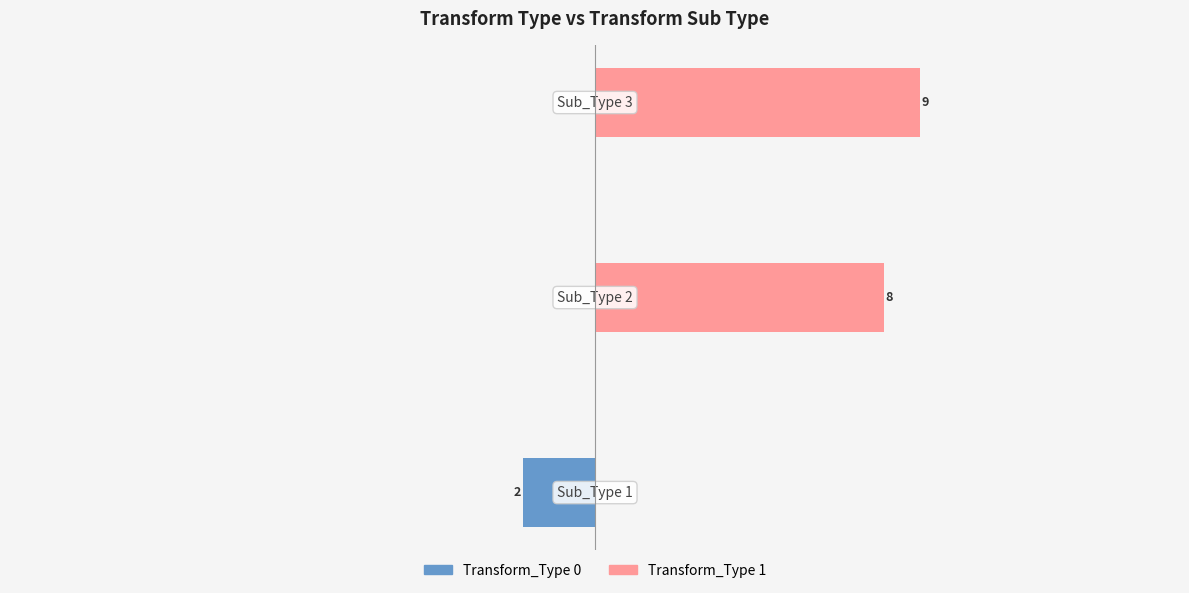

Which series has the largest range (max minus min)?

Transform_Type 1